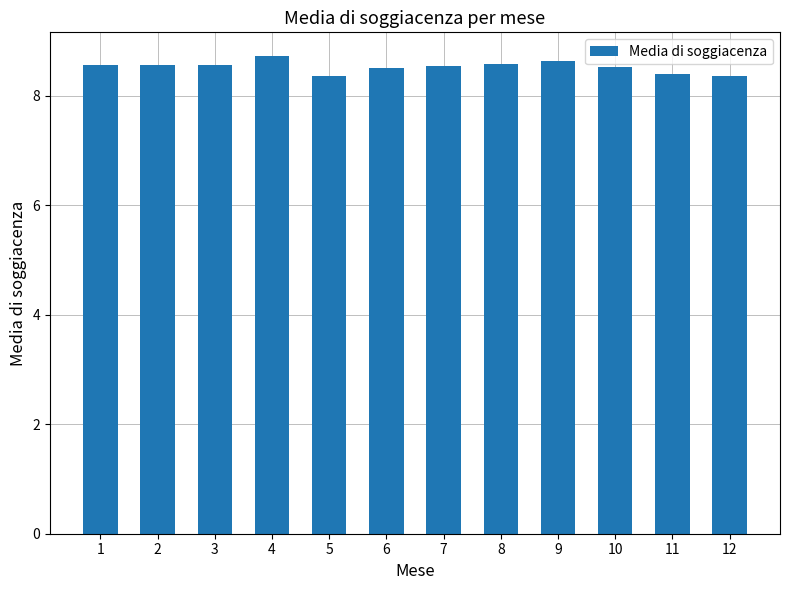

What is the change in value from 6 to 11?

-0.1